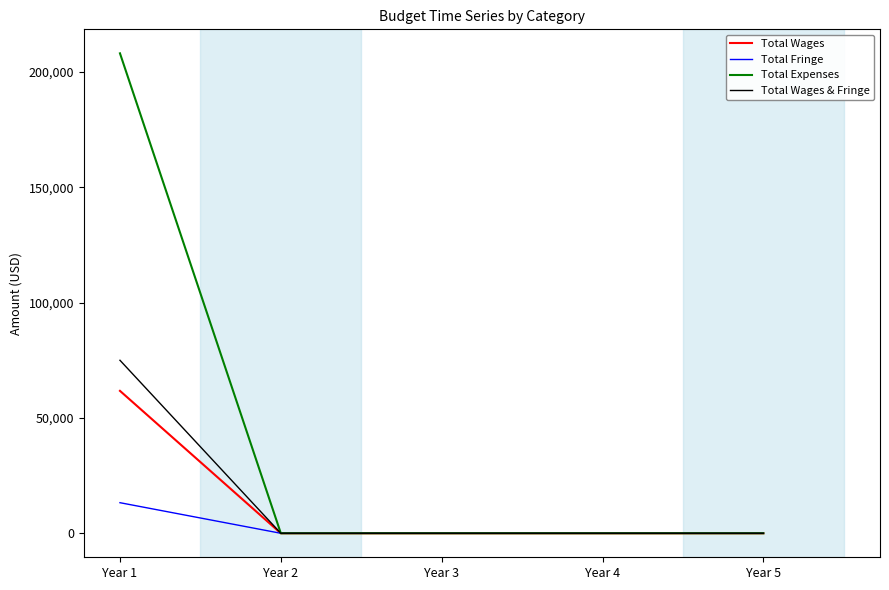

At which category is the sum across all series the highest?

Year 1